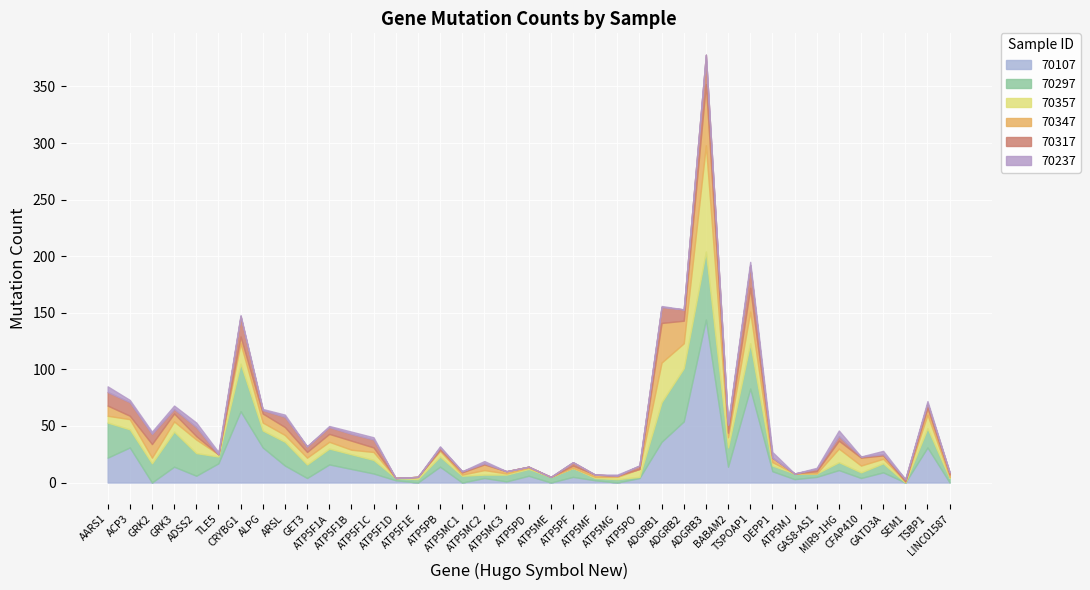

At how many categories does at least one series exceed 74?

2